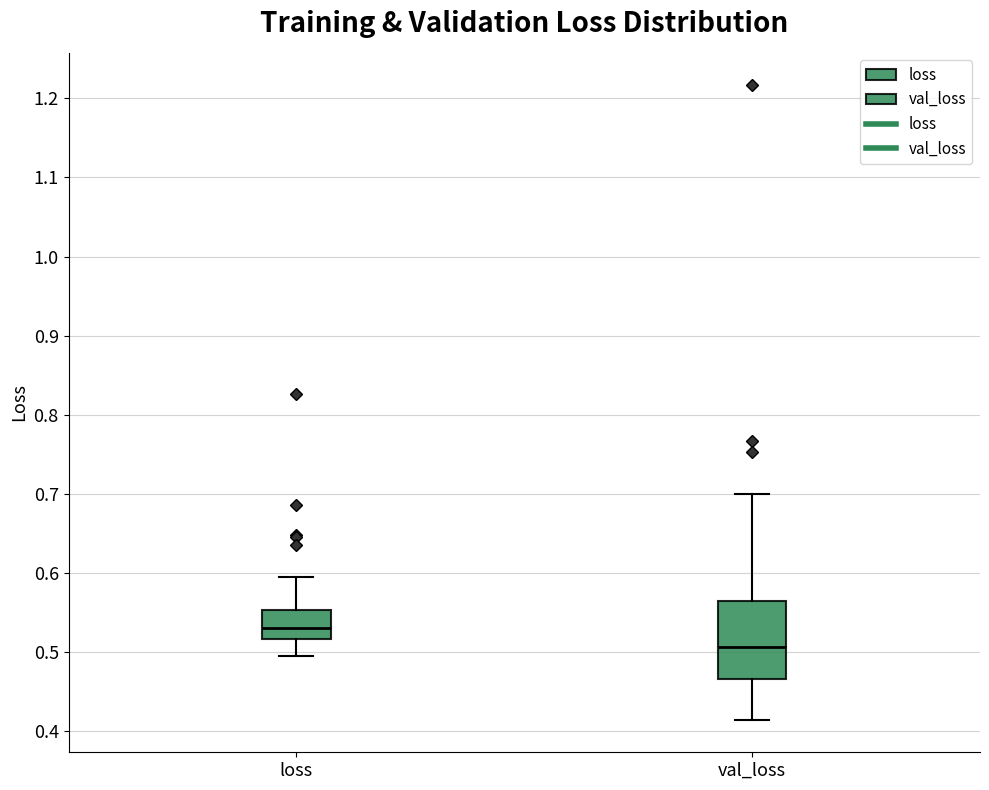

Where is the lower edge of the box for loss on the y-axis? The values are not printed on the chart, so give them approximately, as read against the axis.

0.52